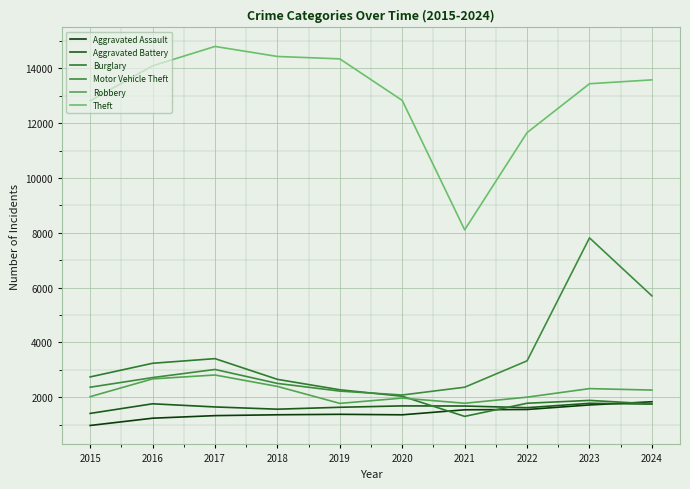

Is the value of Robbery at 2017 greater than the value of Theft at 2023?

No